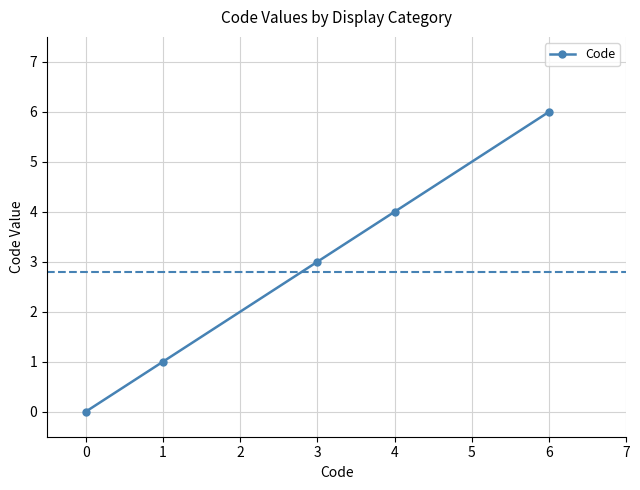

True or false: the data shows 0 at 0.

True